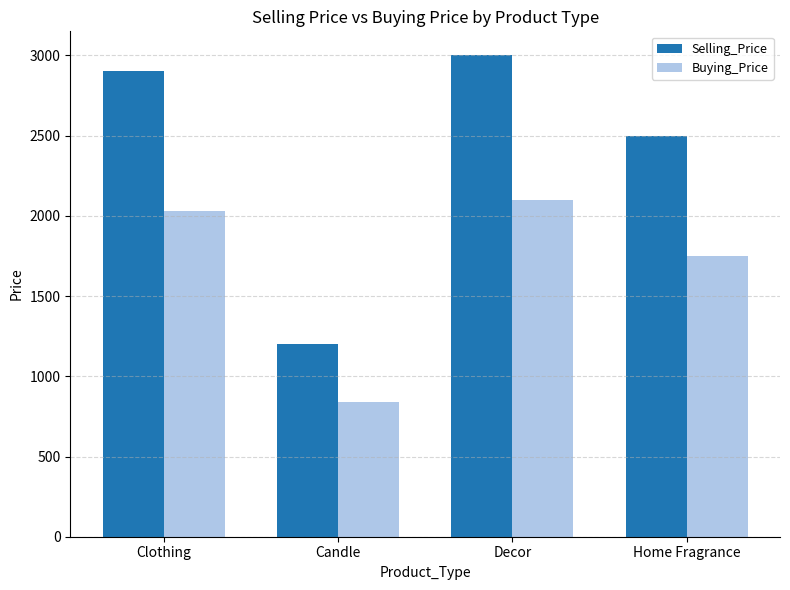

What is the value of the Buying_Price bar at the 2nd from the left?

840.0